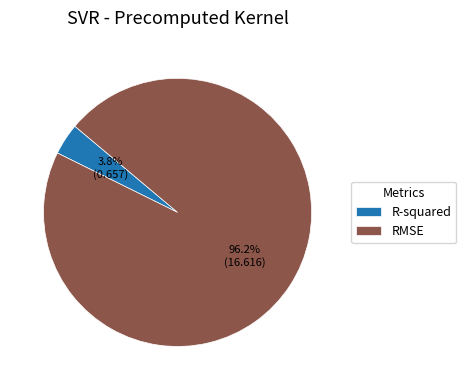

To the nearest percent, what portion does RMSE represent?

96%